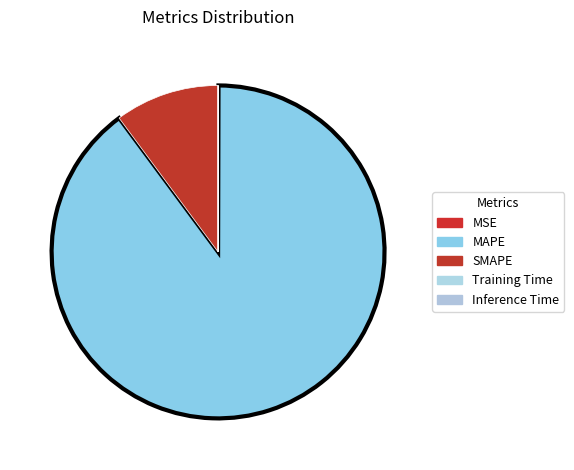

What is the change in value from MAPE to SMAPE?

-1395.4